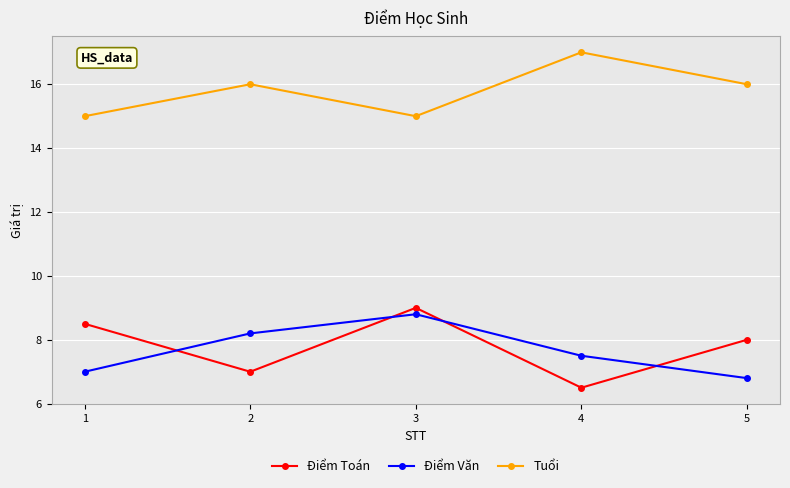

The Tuổi series shows 9.8 at 3. True or false?

False